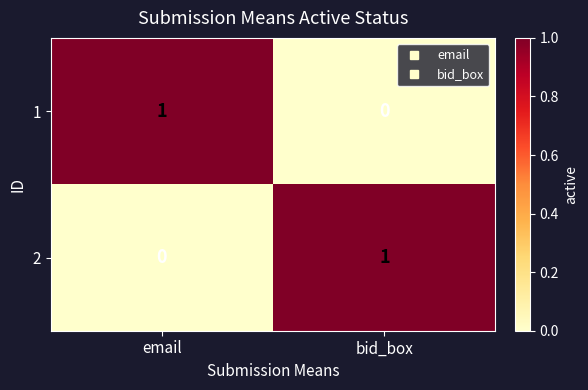

At email, list the series in order from largest to smallest.

1, 2